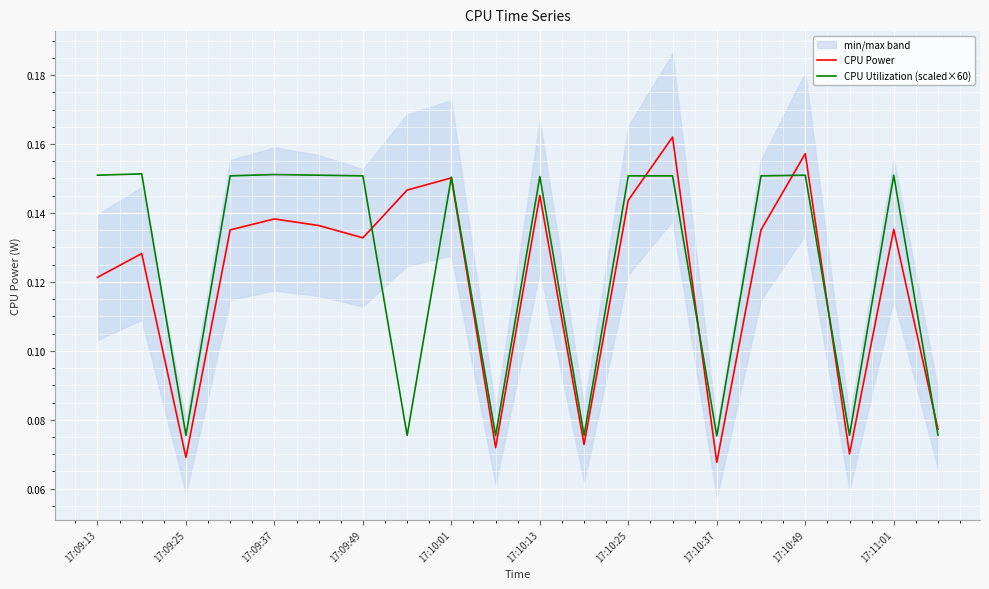

The value of CPU Utilization (scaled×60) at 17:10:01 is 0.1. True or false?

False